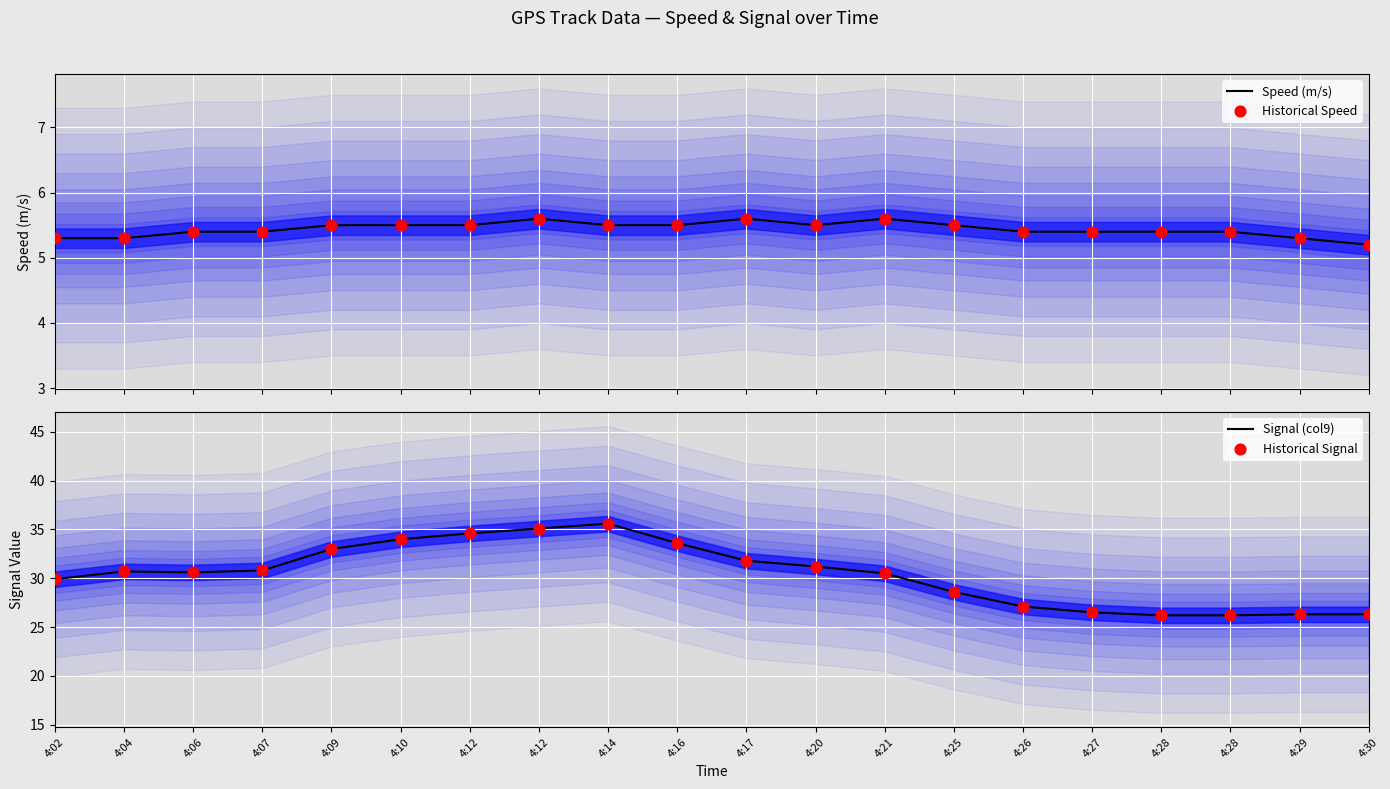

Which series contains the highest Y value?

Signal (col9)